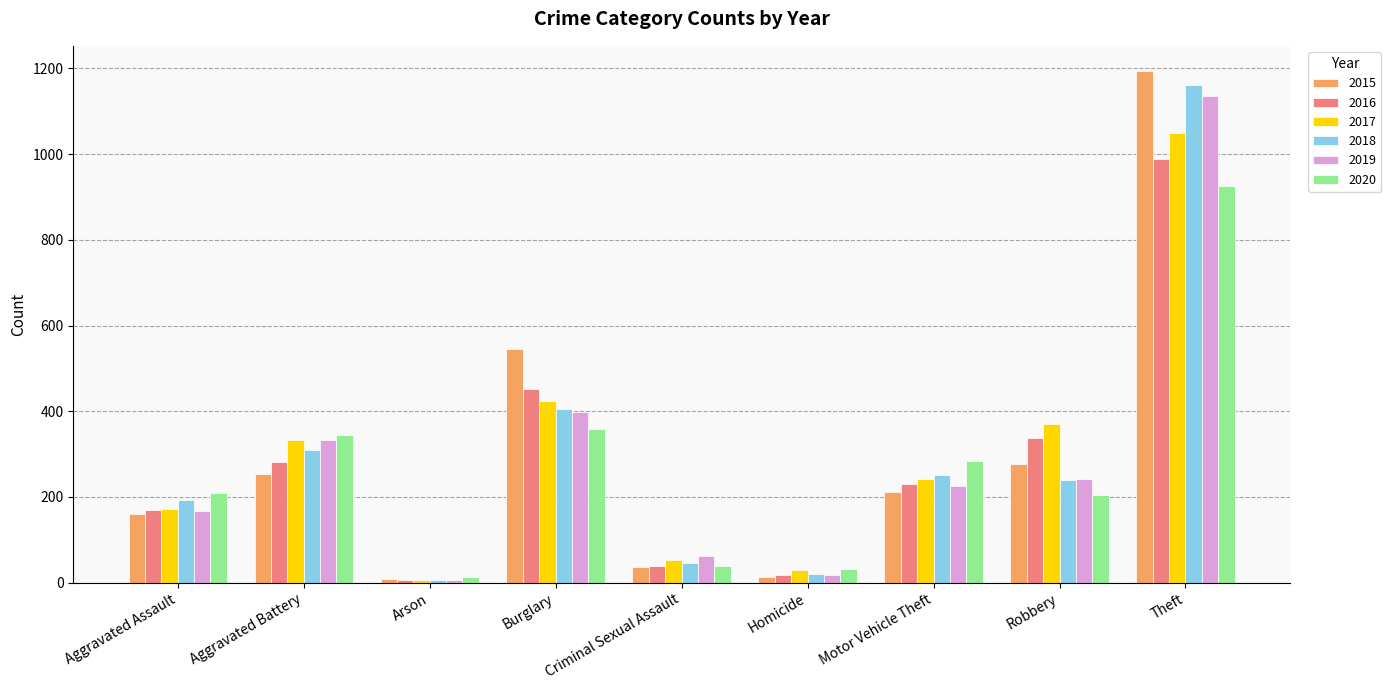

How many distinct data groups are displayed?

6